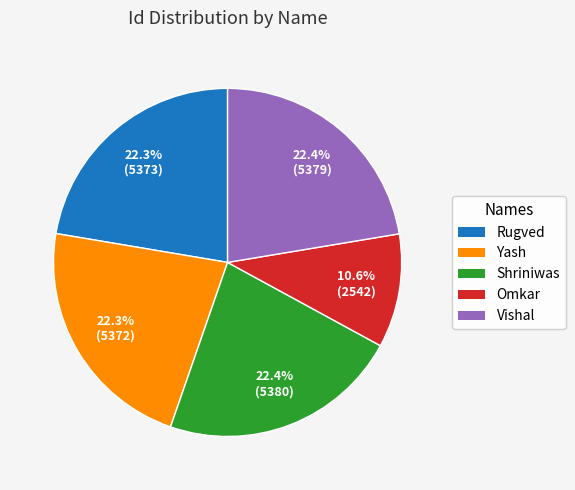

To the nearest percent, what portion does Vishal represent?

22%